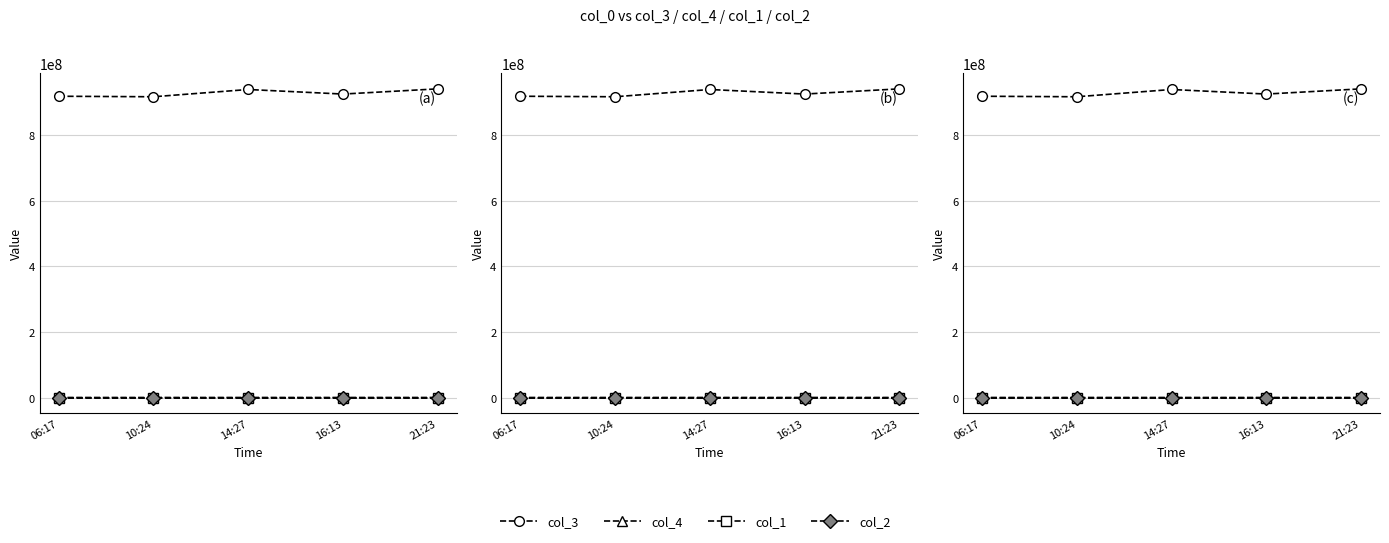

Between 21:23 and 16:13, which is larger?

21:23